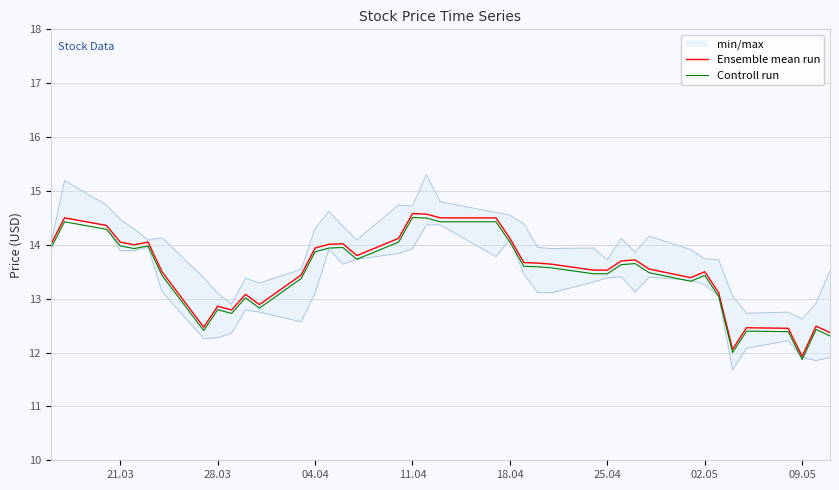

Does the chart display data point markers on the line(s)?

No